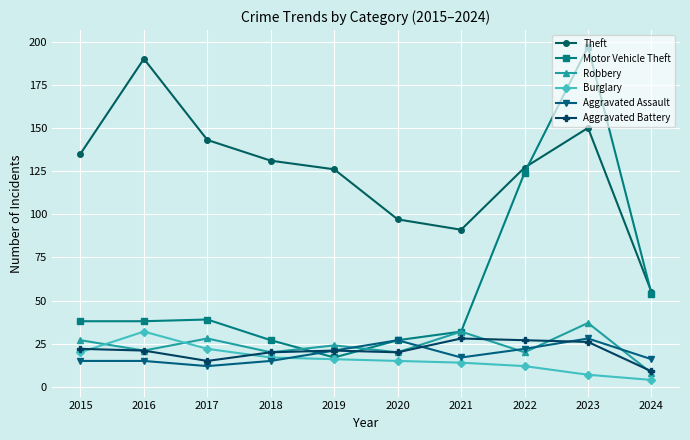

What is the average value of the Robbery series?

24